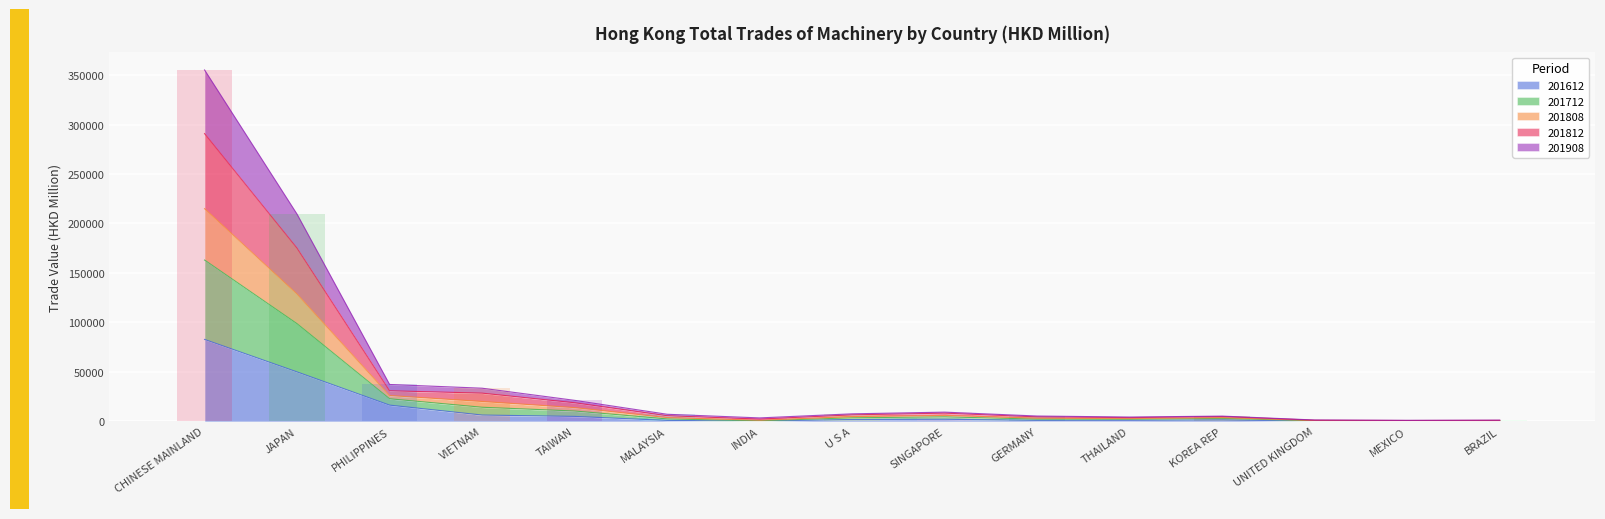

At which label is 201612 closest to 41476?

JAPAN